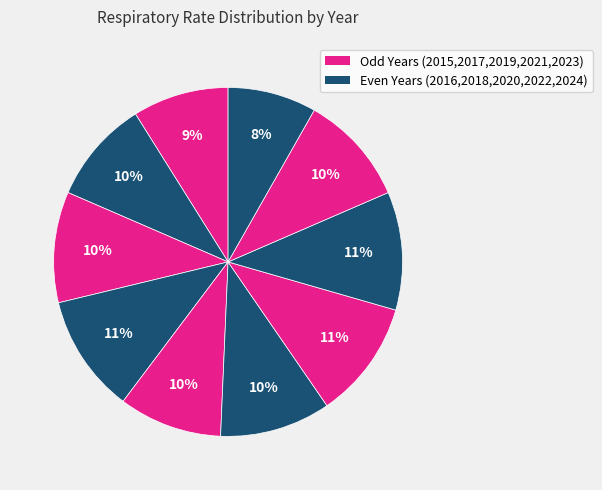

How many slices are in this pie chart?

10